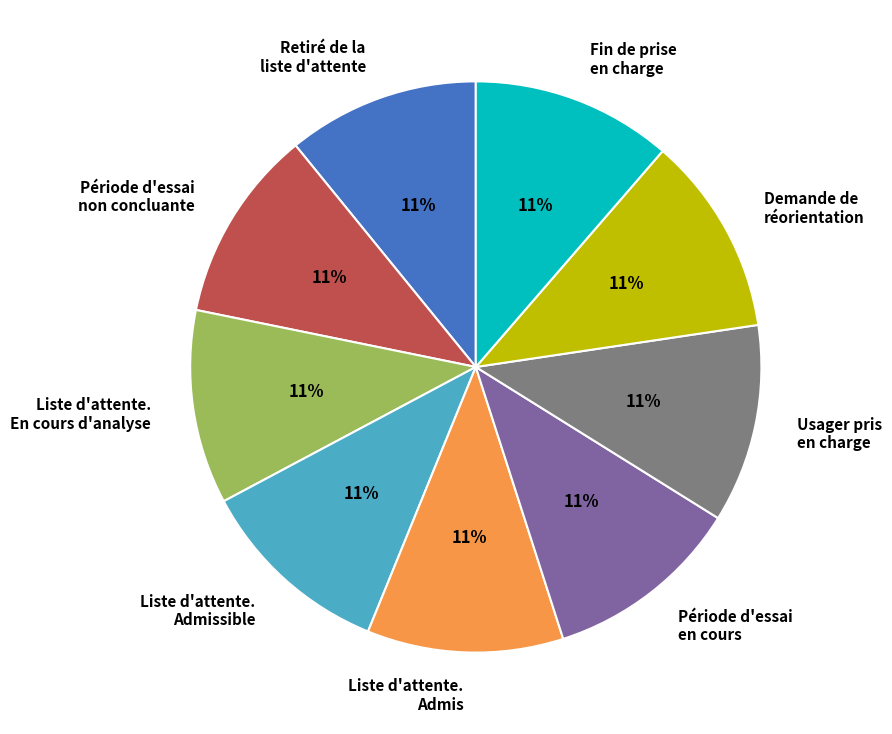

What is the ratio of the value at Retiré de la liste d'attente to the value at Usager pris en charge?

1.0